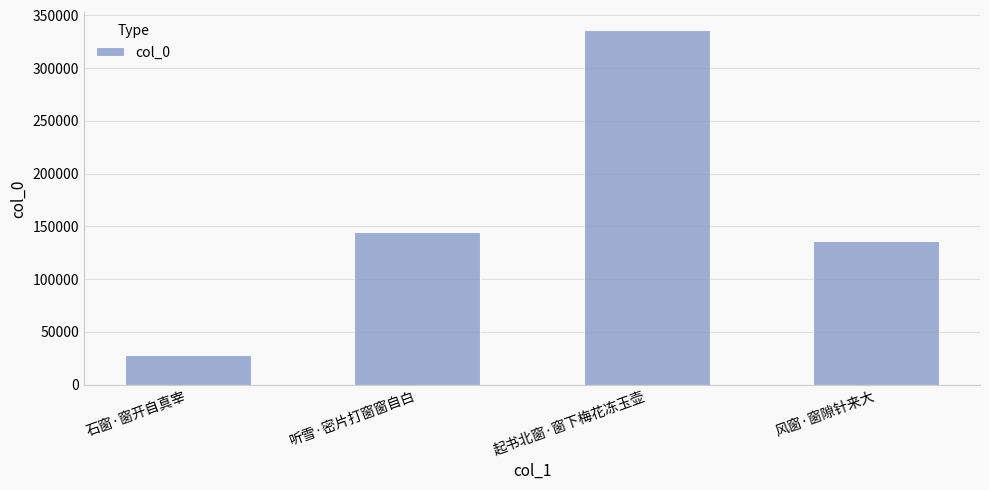

Read the value at 石窗·窗开自真宰.

27874